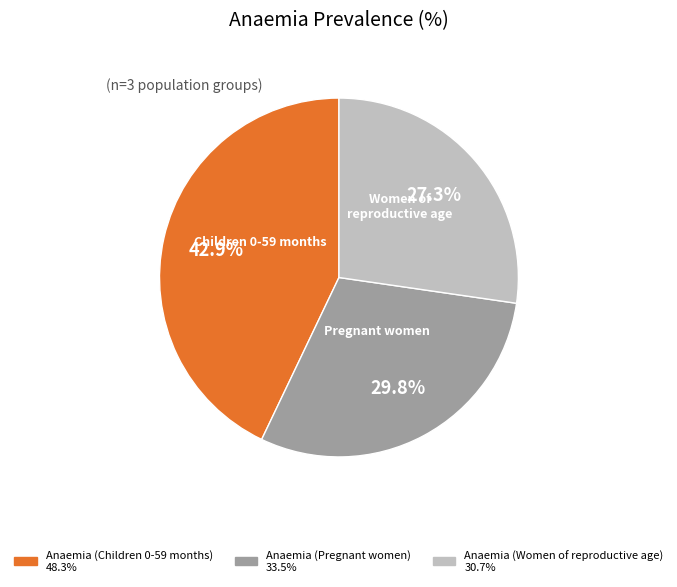

How many slices are in this pie chart?

3